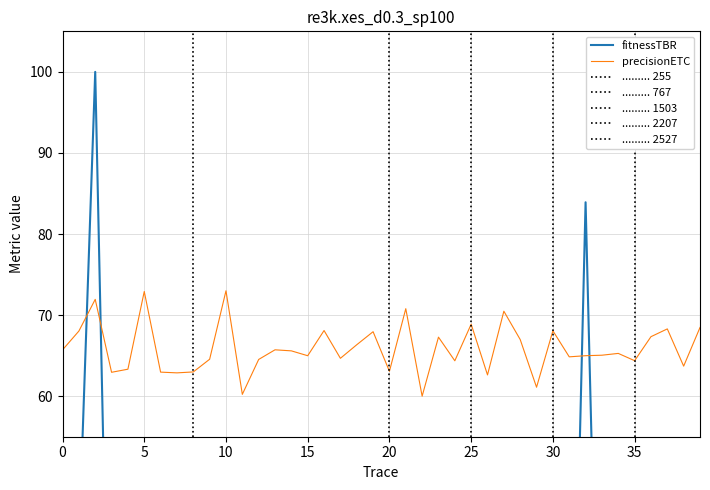

Which series has the largest total across all categories?

precisionETC